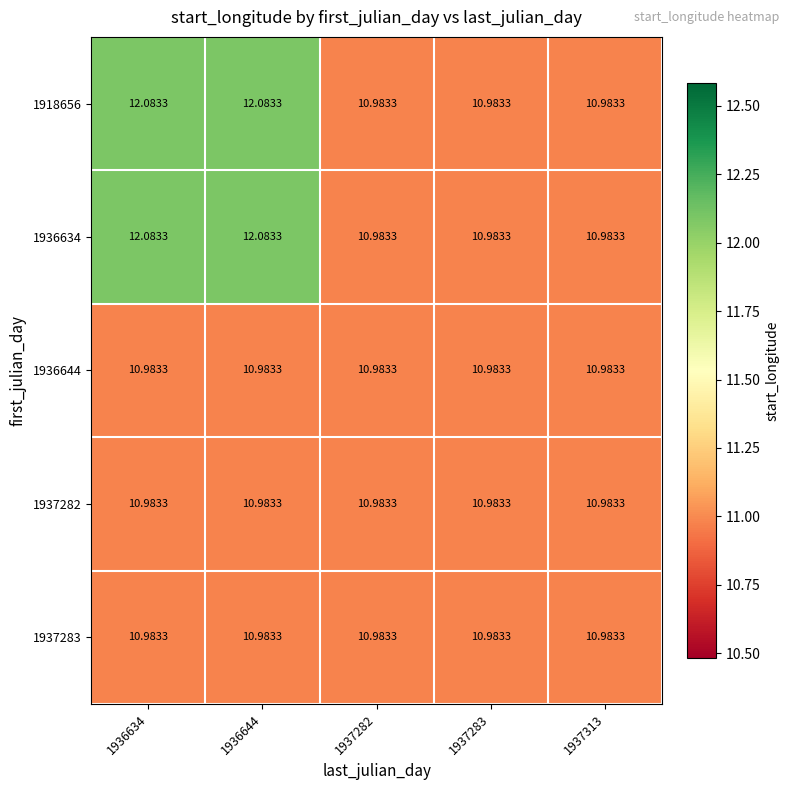

Reading left to right, what are all the values shown in this chart?

1918656: 1936634=12.1	1936644=12.1	1937282=11.0	1937283=11.0	1937313=11.0
1936634: 1936634=12.1	1936644=12.1	1937282=11.0	1937283=11.0	1937313=11.0
1936644: 1936634=11.0	1936644=11.0	1937282=11.0	1937283=11.0	1937313=11.0
1937282: 1936634=11.0	1936644=11.0	1937282=11.0	1937283=11.0	1937313=11.0
1937283: 1936634=11.0	1936644=11.0	1937282=11.0	1937283=11.0	1937313=11.0